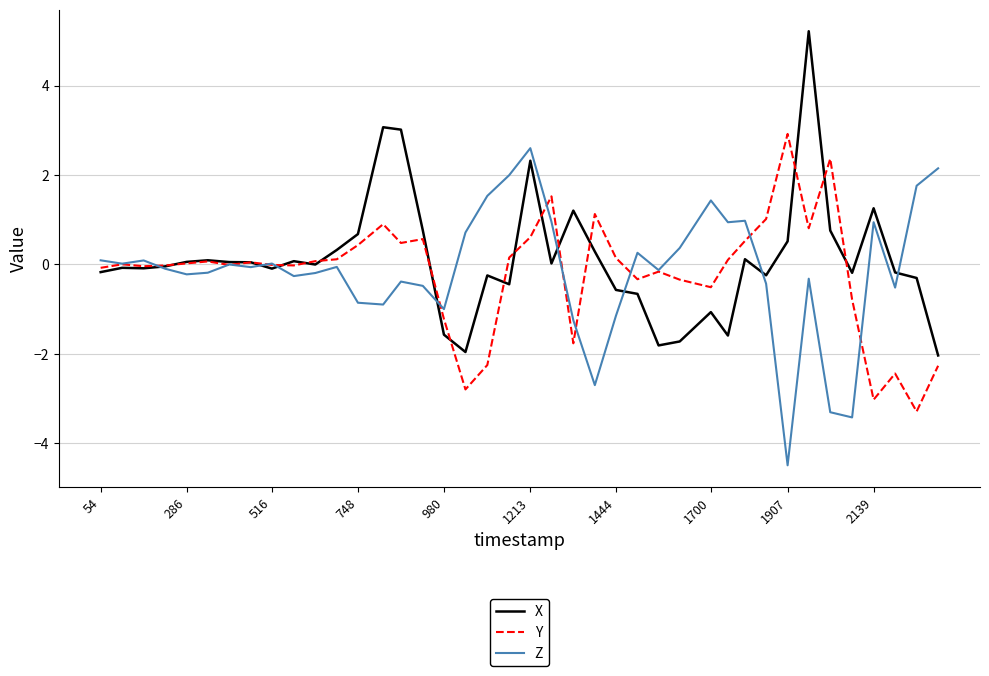

What is the greatest value displayed?

5.2